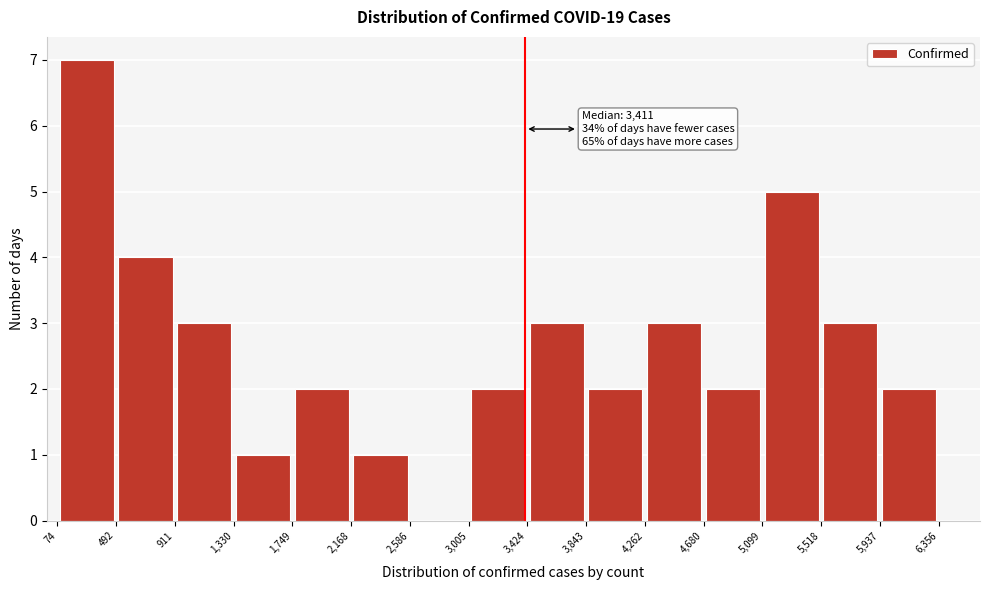

Which range on the x-axis has the tallest bar?

74 to 492